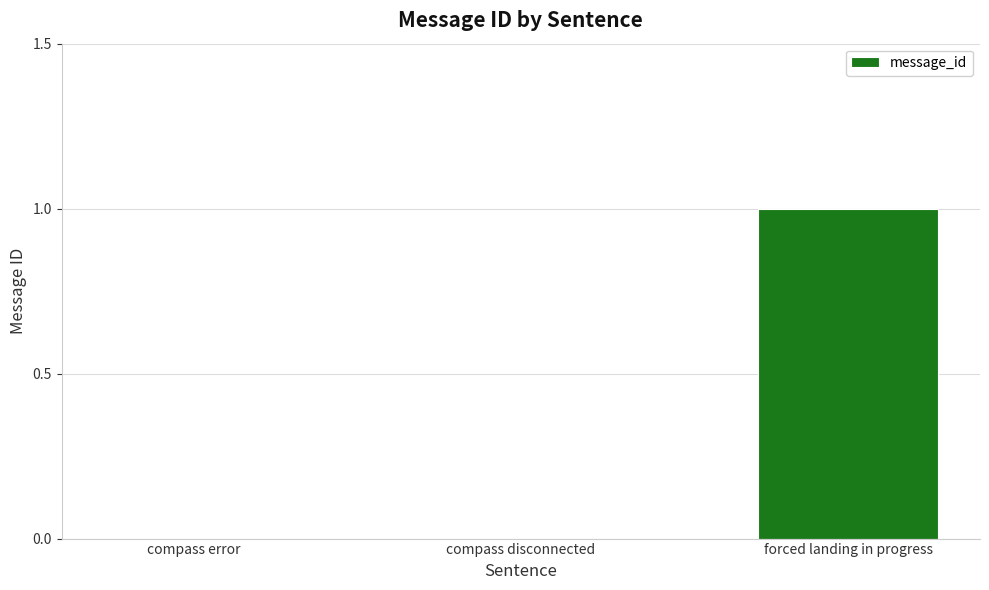

Are the bars grouped side by side (vs. stacked)?

No